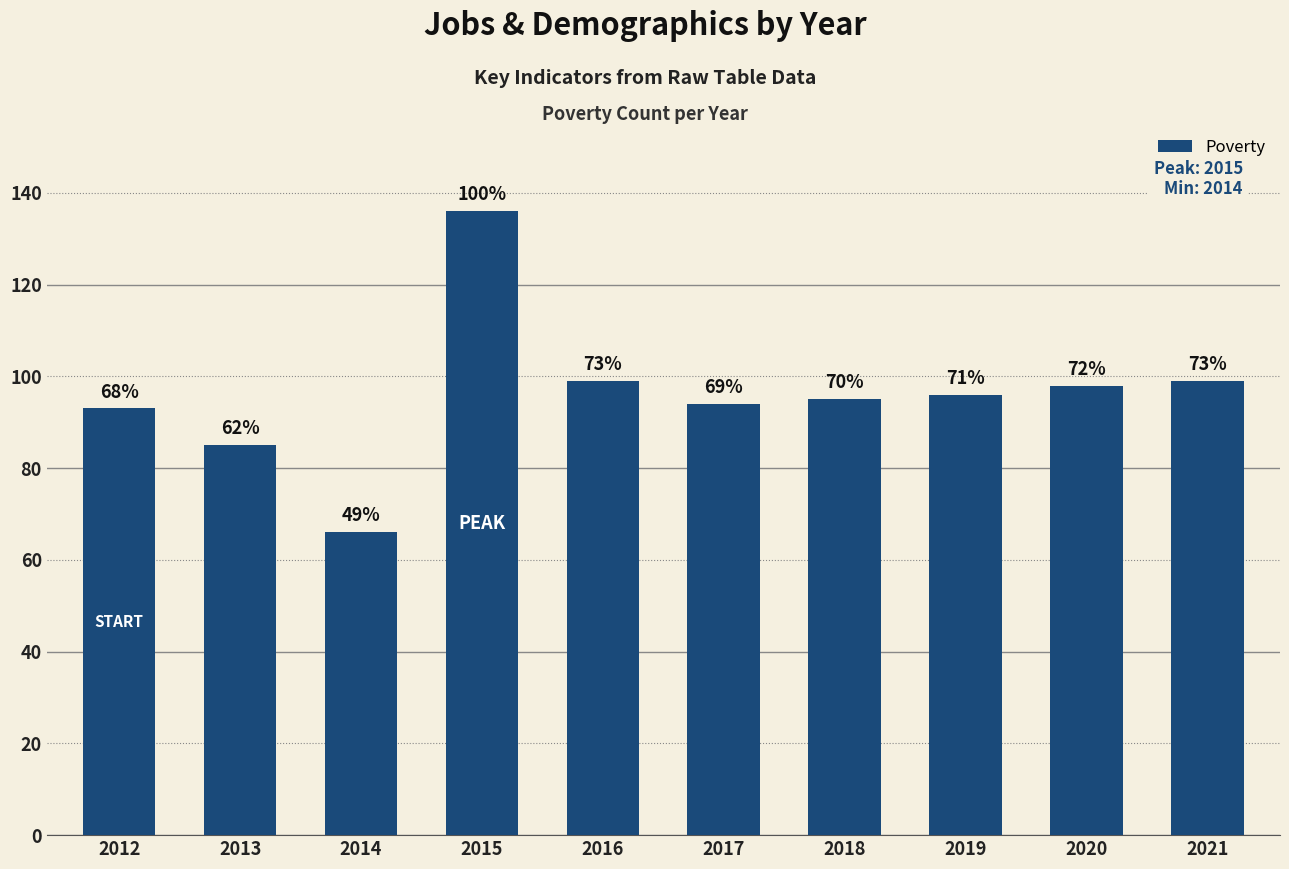

What is the difference between the second highest and second lowest values?

14